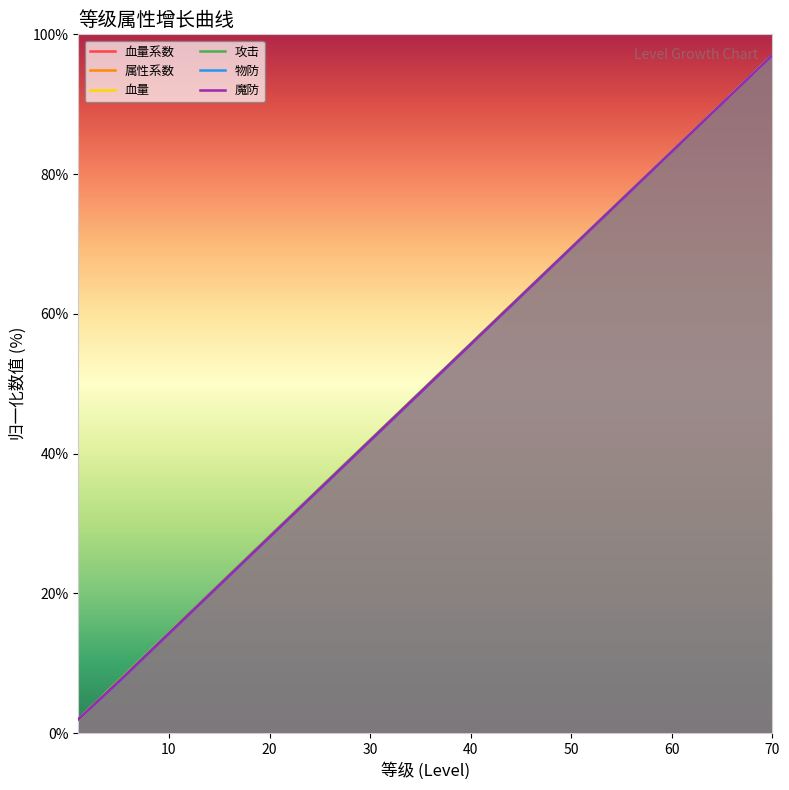

Between 70 and 1, which is larger?

70